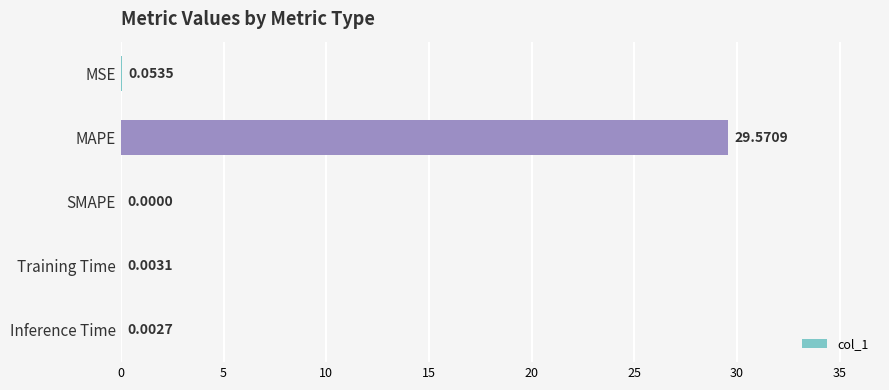

What is the sum of all values?

29.6